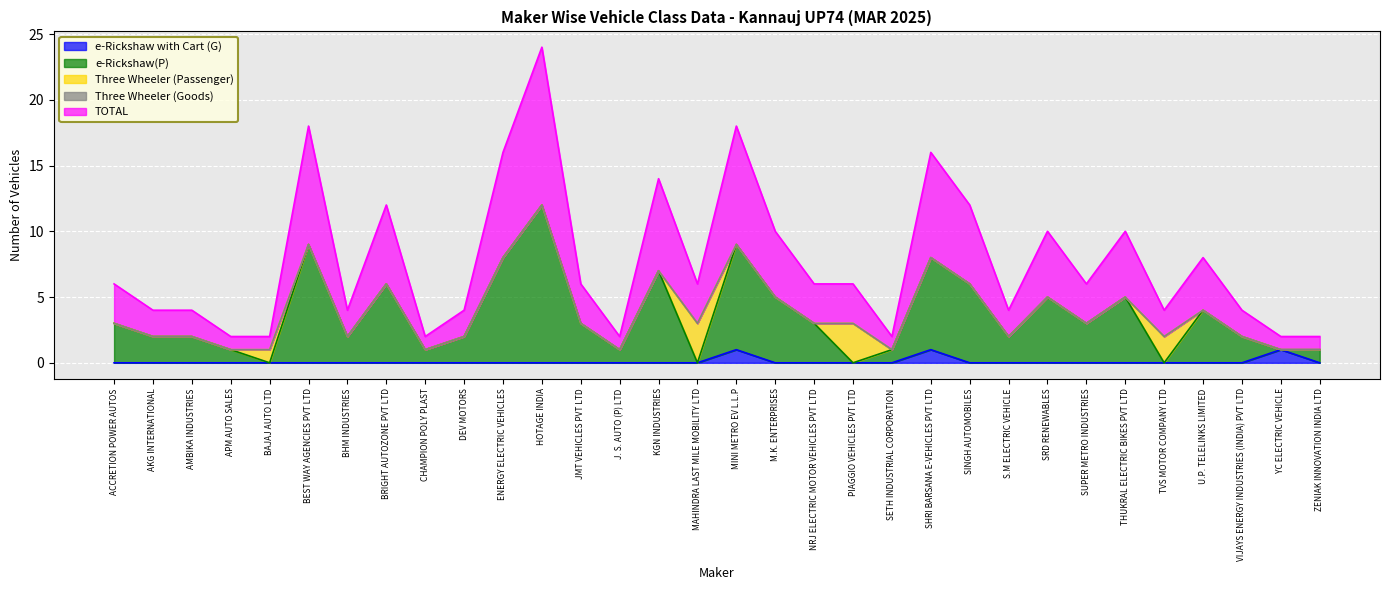

What is the difference between the highest and lowest values at CHAMPION POLY PLAST?

1